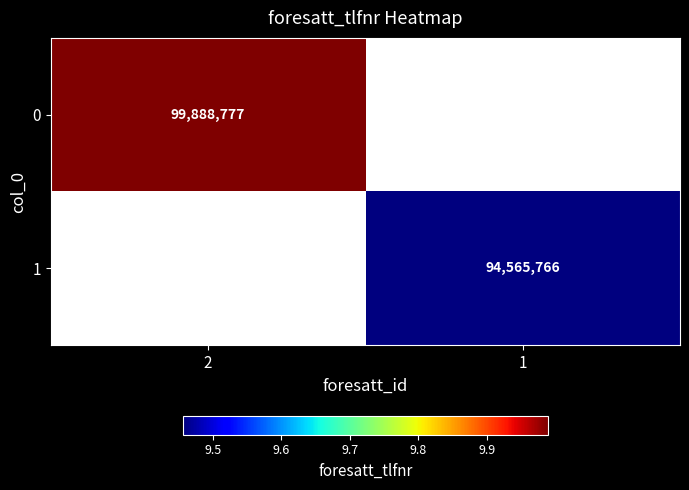

True or false: 1 has a value of 133837217 at 1.

False